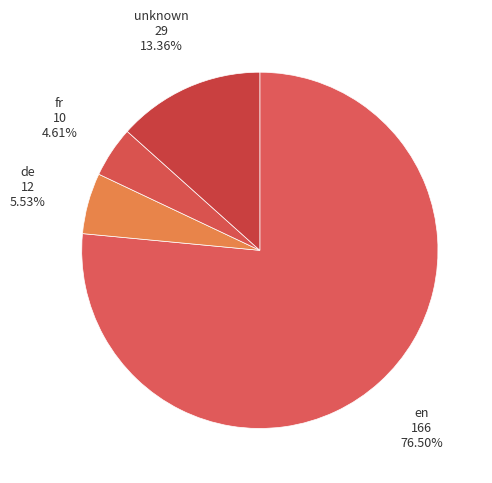

Count the number of slices in the pie.

4